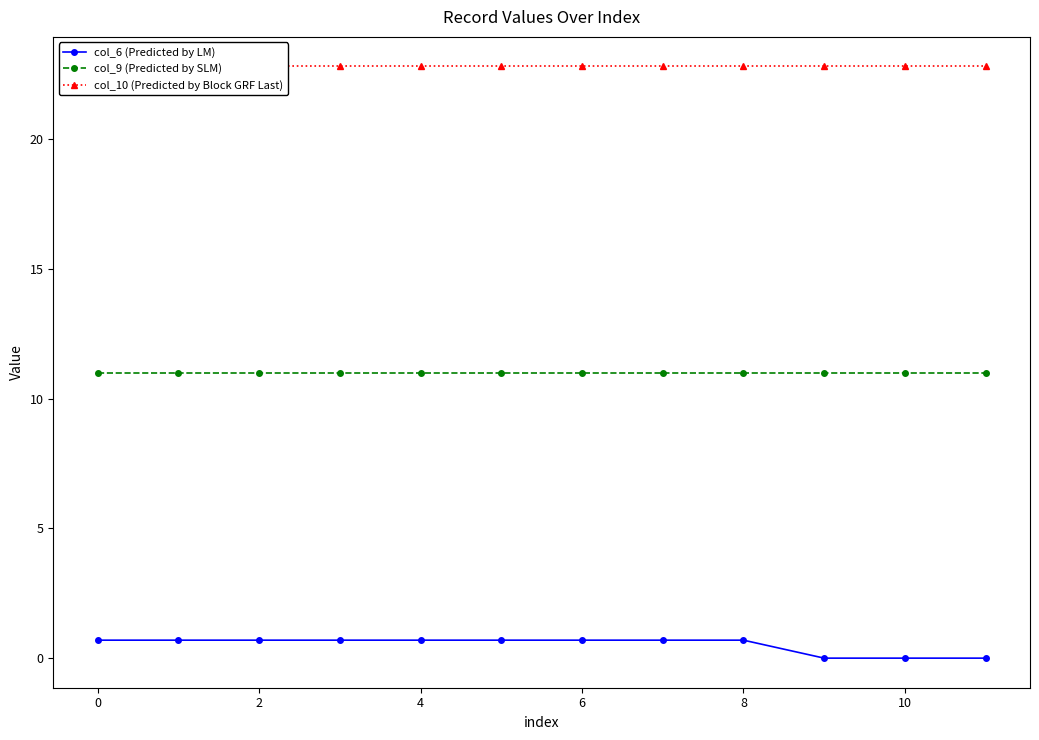

Reading left to right, extract all data points from this chart.

col_6 (Predicted by LM): 0.7	0.7	0.7	0.7	0.7	0.7	0.7	0.7	0.7	0.0	0.0	0.0
col_9 (Predicted by SLM): 11.0	11.0	11.0	11.0	11.0	11.0	11.0	11.0	11.0	11.0	11.0	11.0
col_10 (Predicted by Block GRF Last): 22.8	22.8	22.8	22.8	22.8	22.8	22.8	22.8	22.8	22.8	22.8	22.8